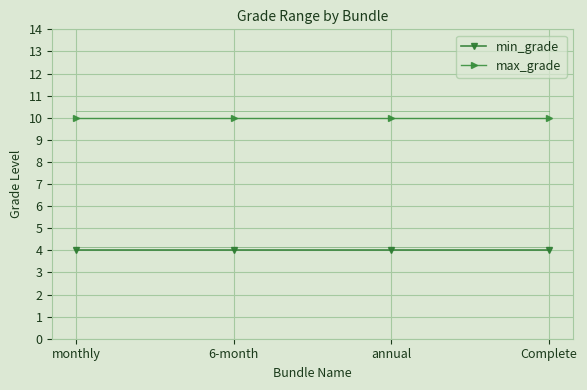

The max_grade series shows 10 at Complete. True or false?

True